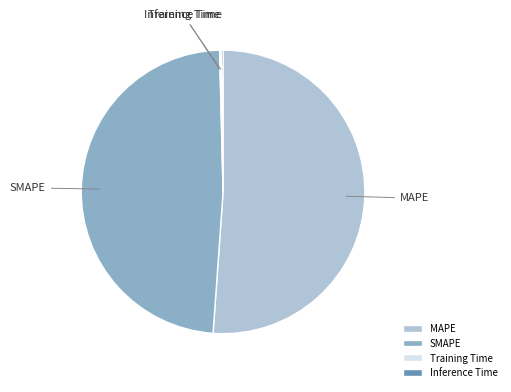

Which slice represents more than half of the pie?

MAPE